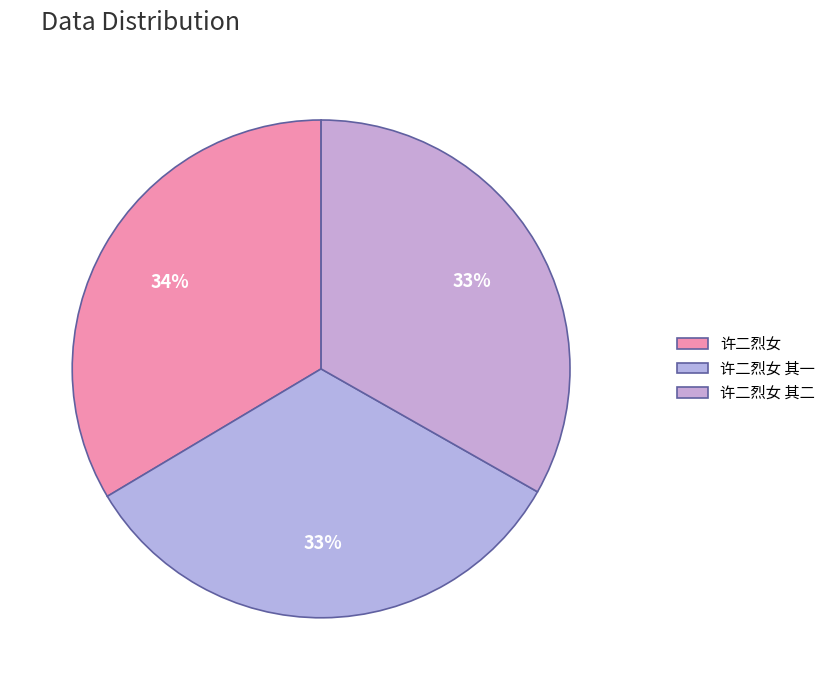

Does 许二烈女 其一 represent more than half of the total?

No